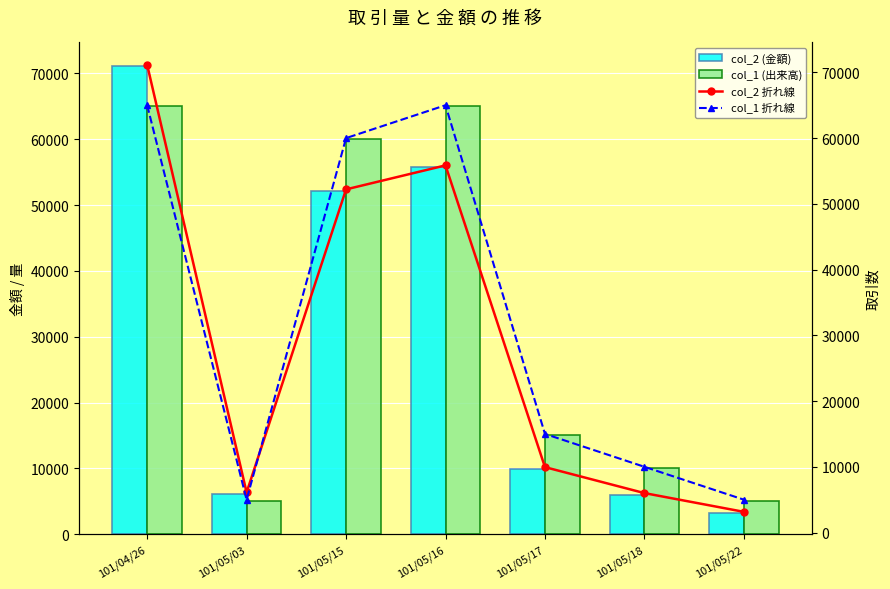

What is the spread (max minus min) of values at 101/05/17?

5050